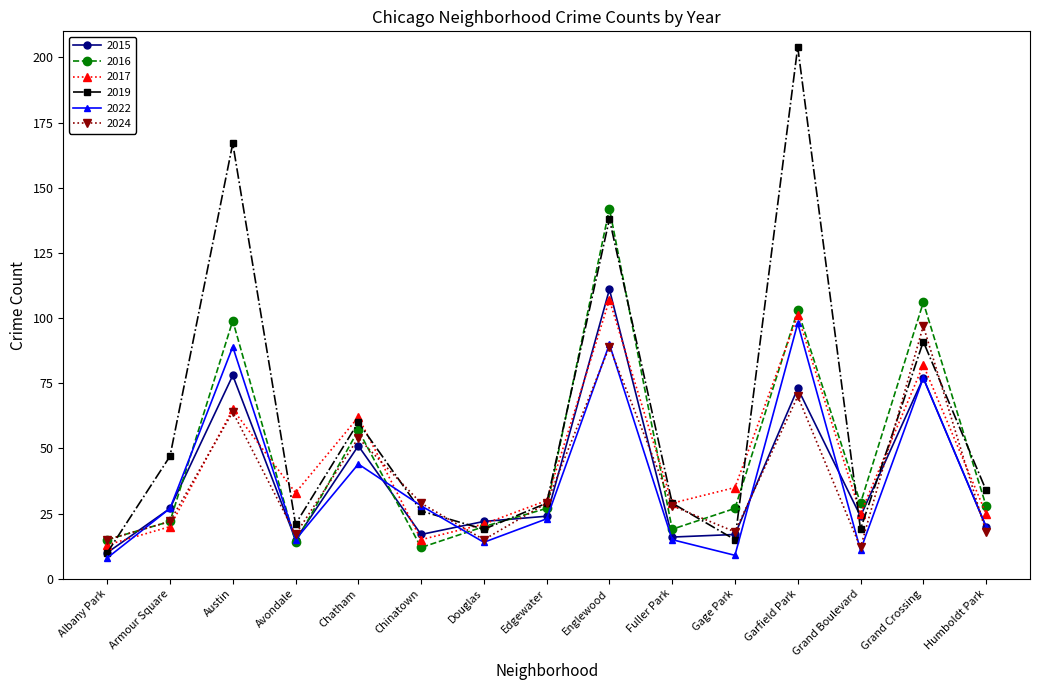

Reading left to right, transcribe all the data shown in this chart.

2015: 10	27	78	15	51	17	22	24	111	16	17	73	24	77	20
2016: 15	22	99	14	57	12	20	27	142	19	27	103	29	106	28
2017: 13	20	65	33	62	15	21	30	107	29	35	101	25	82	25
2019: 10	47	167	21	60	26	19	29	138	29	15	204	19	91	34
2022: 8	27	89	15	44	28	14	23	90	15	9	98	11	77	20
2024: 15	22	64	17	54	29	15	29	89	28	18	70	12	97	18